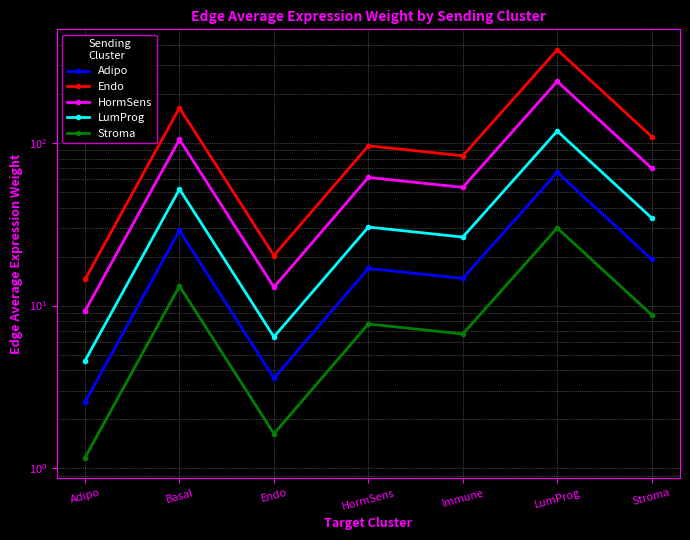

True or false: Endo and LumProg cross at least once.

False